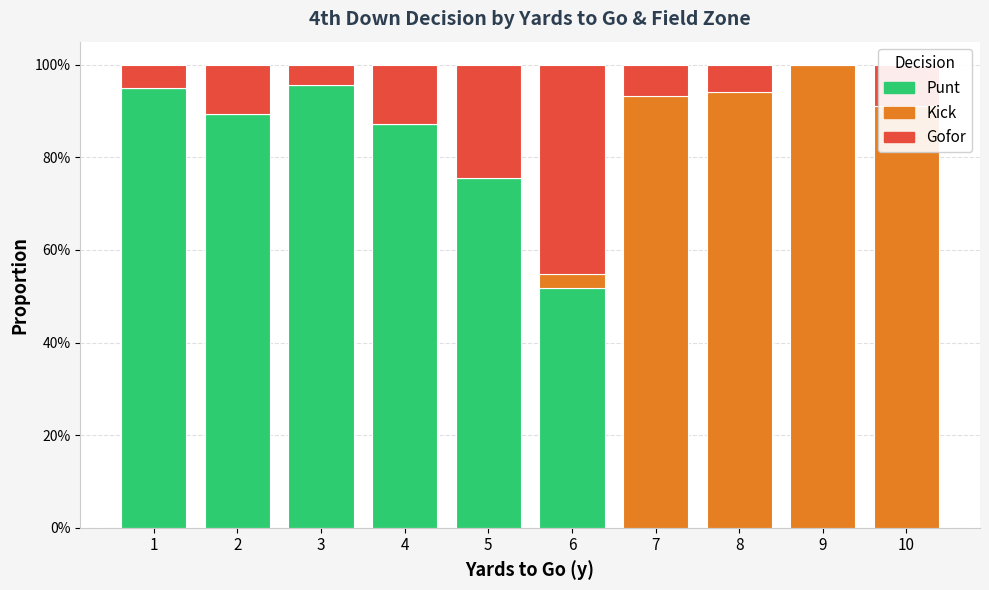

Does the chart contain stacked bars?

Yes